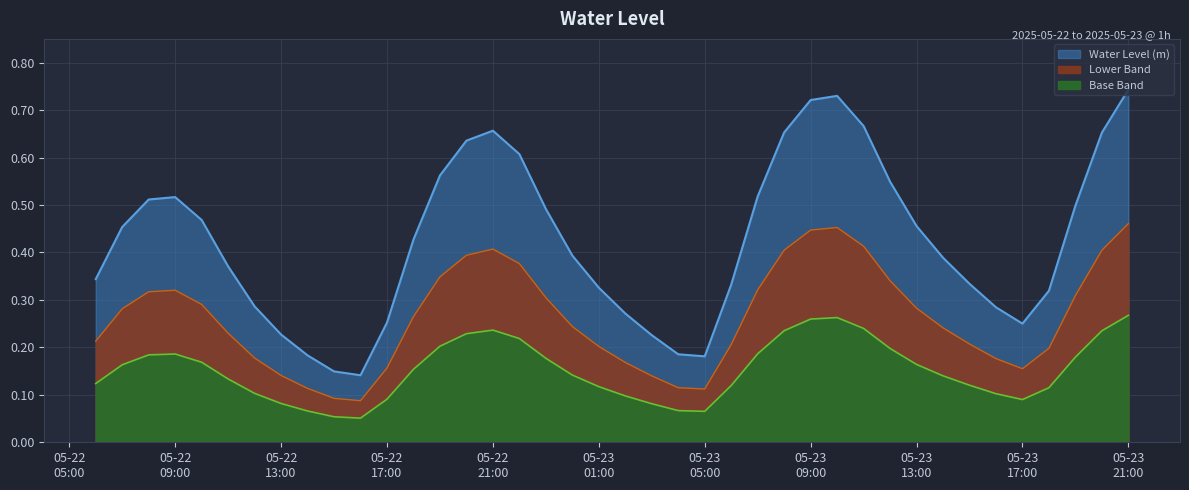

True or false: the data shows 0.1 at 2025-05-22 15:00:00.

True